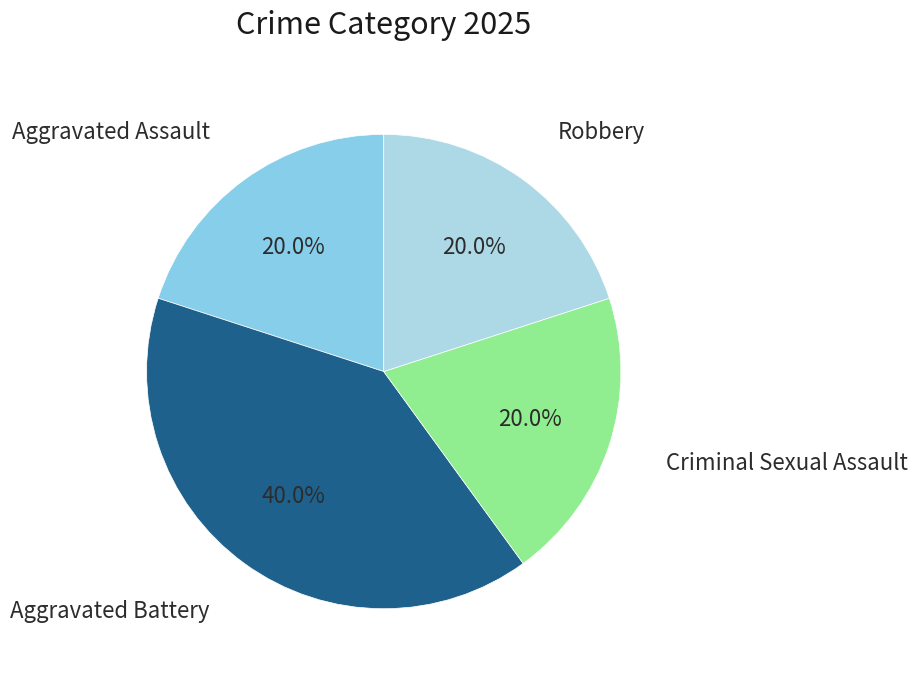

Count the number of slices in the pie.

4